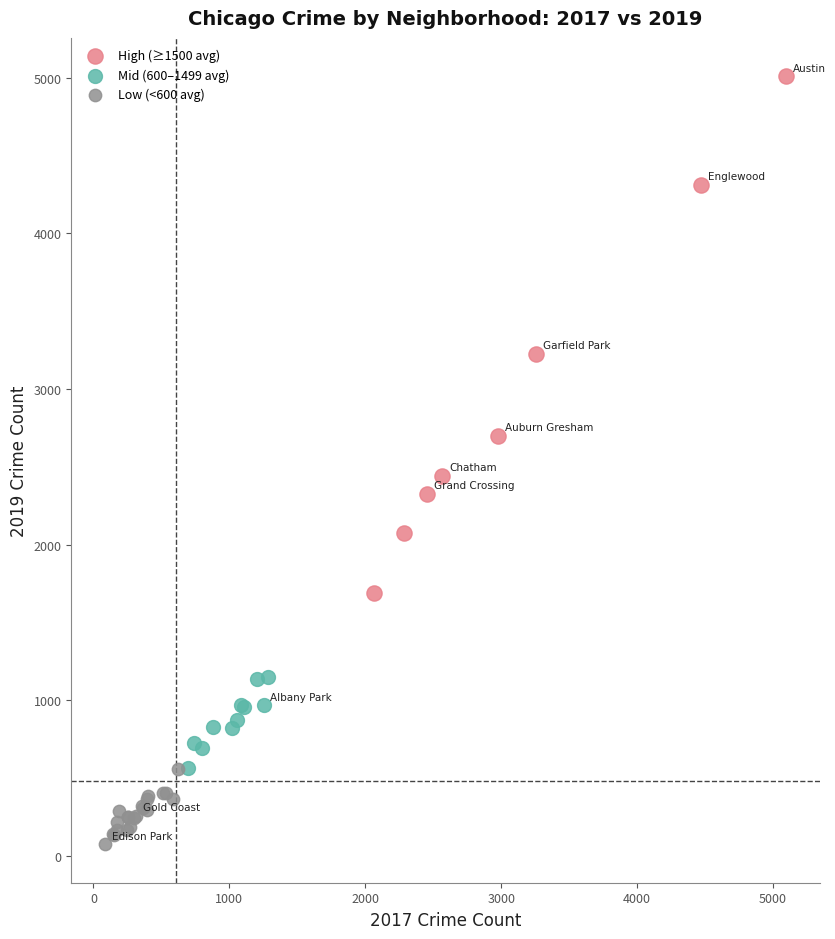

Which series has the widest spread of Y values?

High (≥1500 avg)